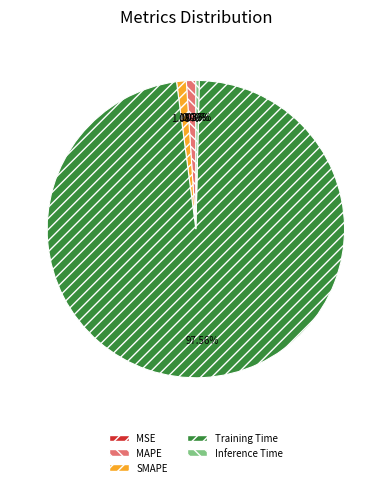

Does any single category account for the majority?

Yes